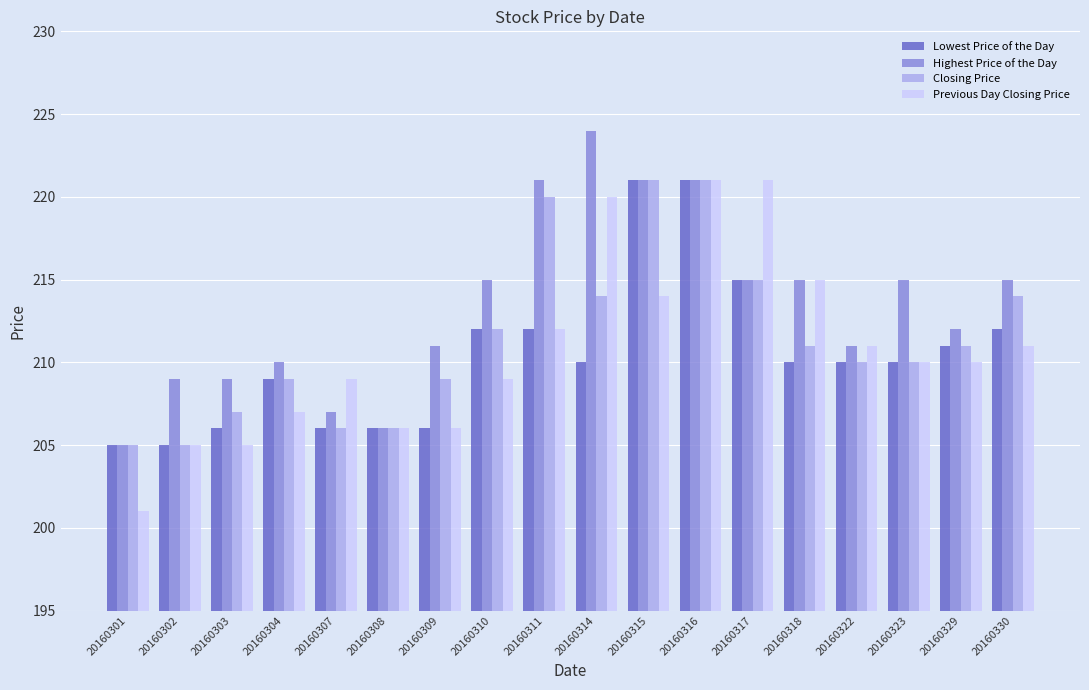

Is the value of Previous Day Closing Price at 20160303 greater than the value of Closing Price at 20160322?

No